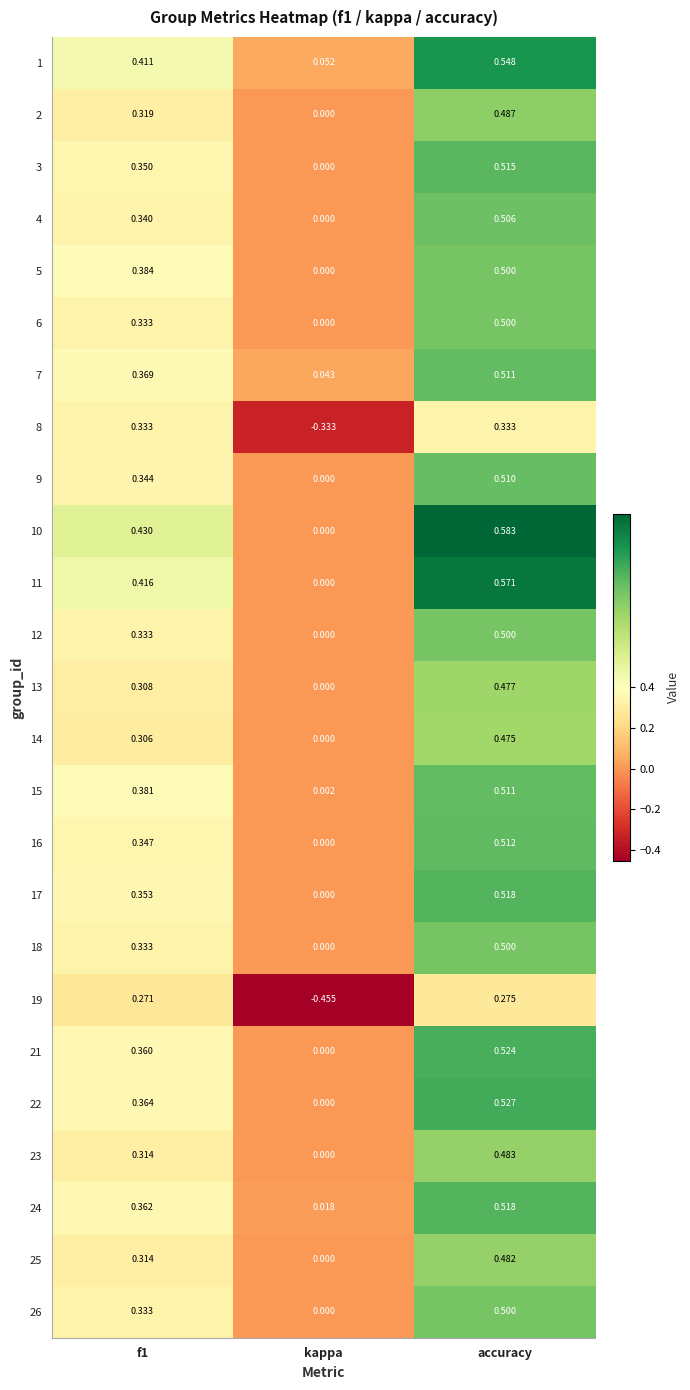

Which label corresponds to the smallest value in the chart?

kappa